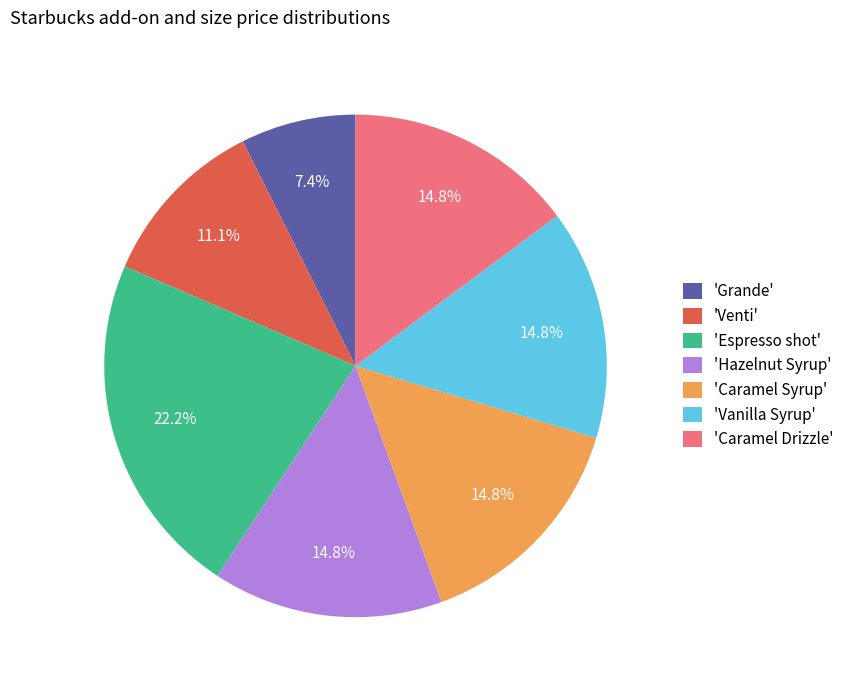

How many slices are in this pie chart?

7